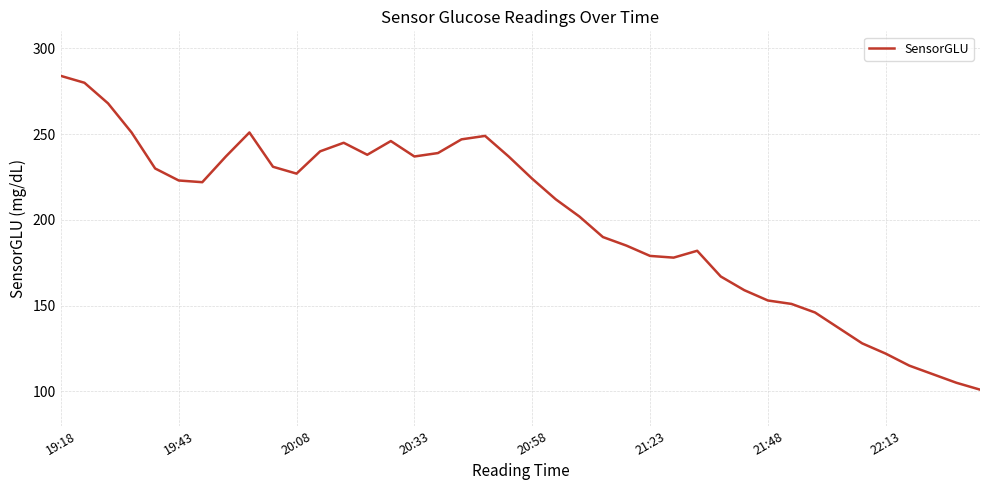

Reading left to right, what are all the values shown in this chart?

284	280	268	251	230	223	222	237	251	231	227	240	245	238	246	237	239	247	249	237	224	212	202	190	185	179	178	182	167	159	153	151	146	137	128	122	115	110	105	101